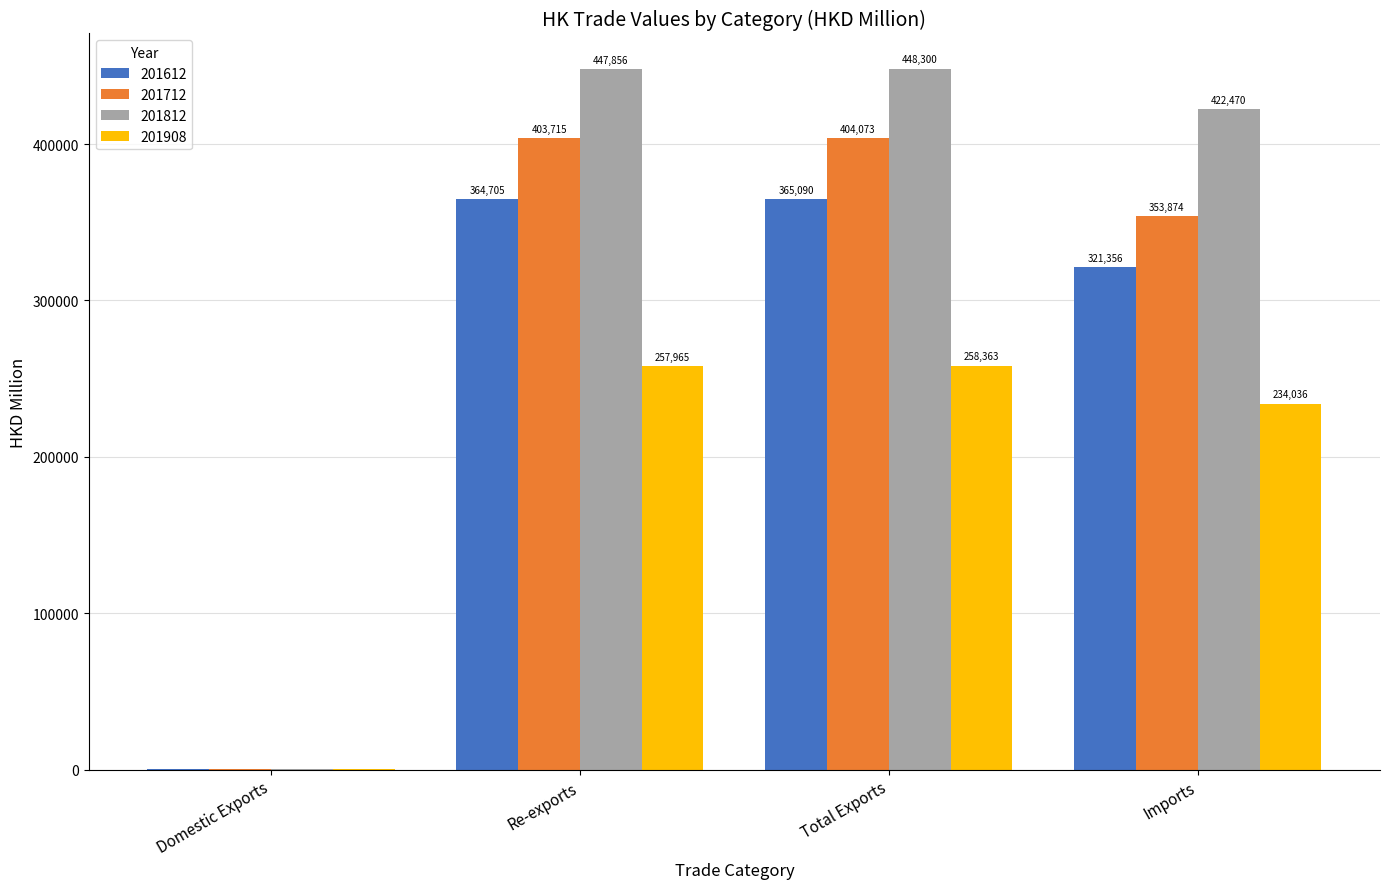

Where does the 201908 series first go above 257964?

Re-exports